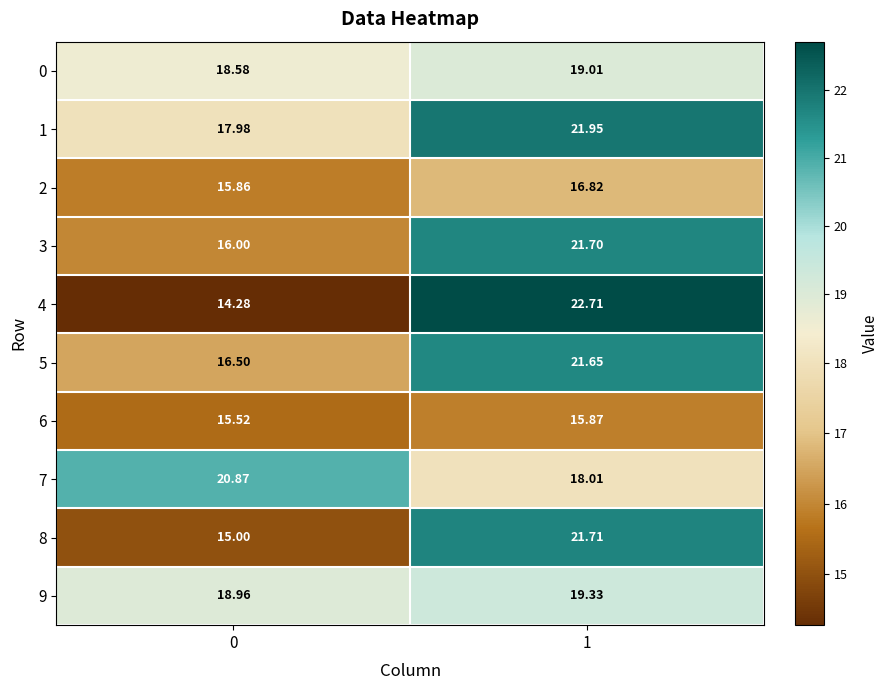

What is the total value across all series at 1?

198.8